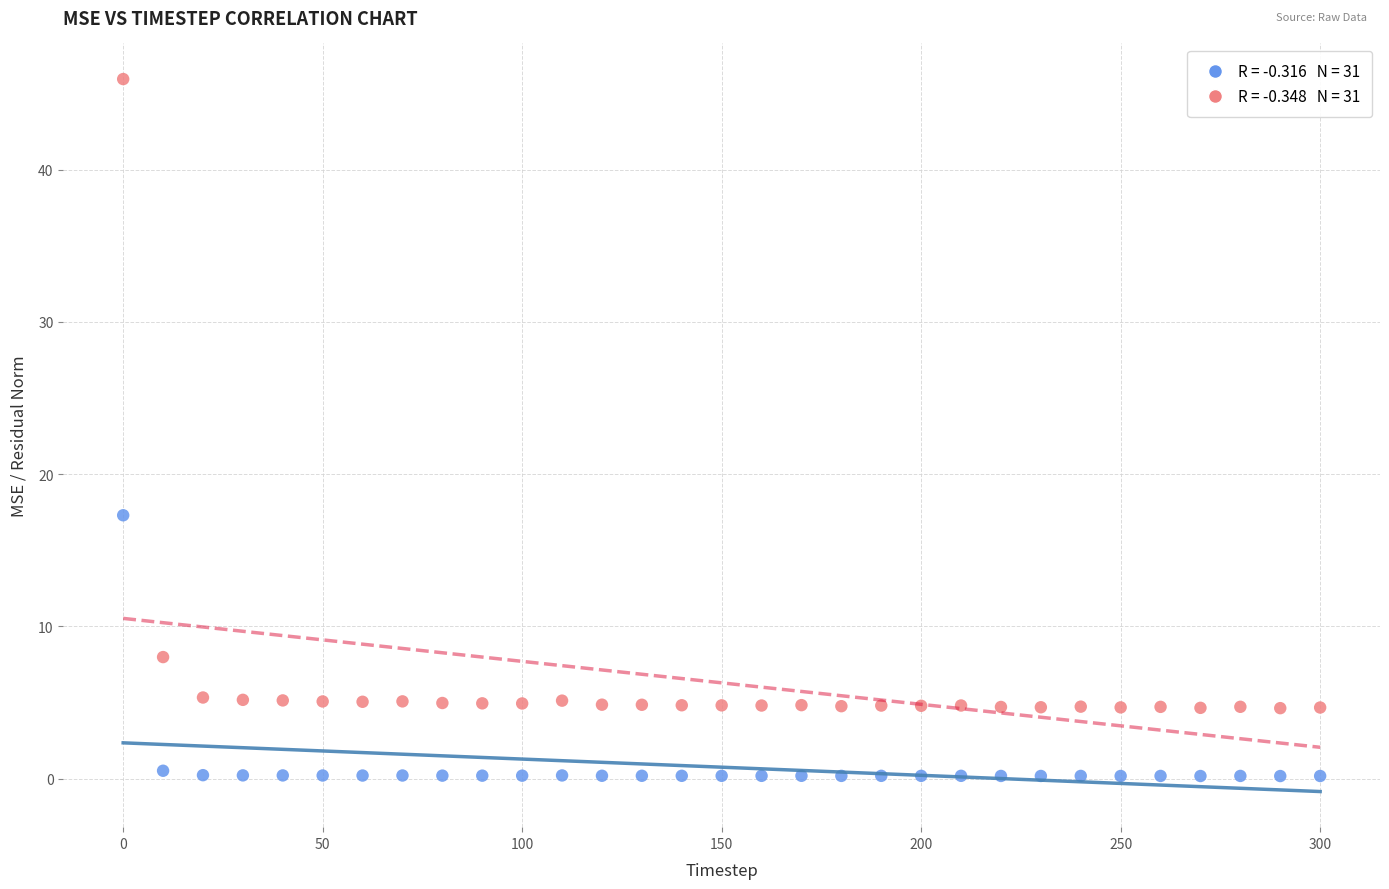

Across all series, what Y value is closest to 23?

17.3